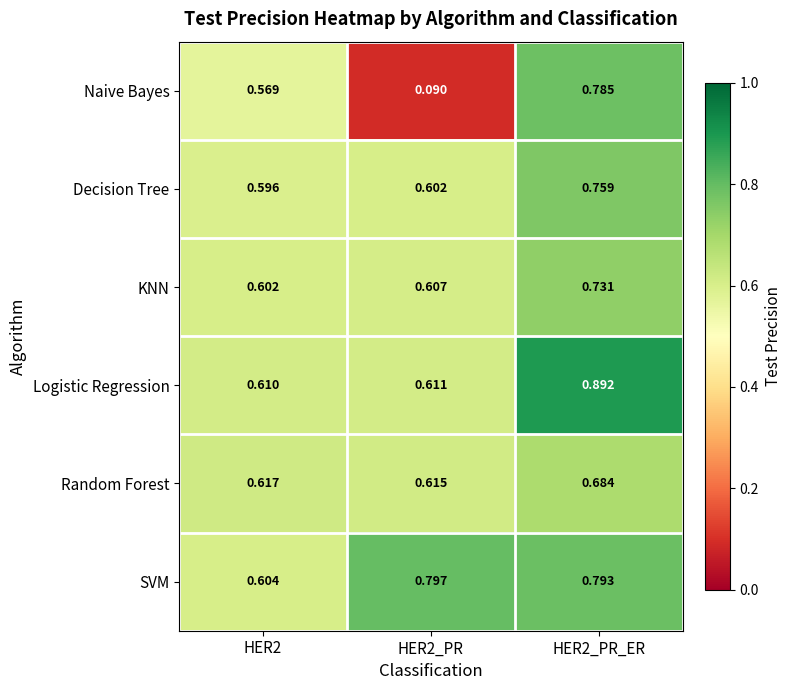

At HER2_PR, list the series in order from largest to smallest.

SVM, Random Forest, Logistic Regression, KNN, Decision Tree, Naive Bayes